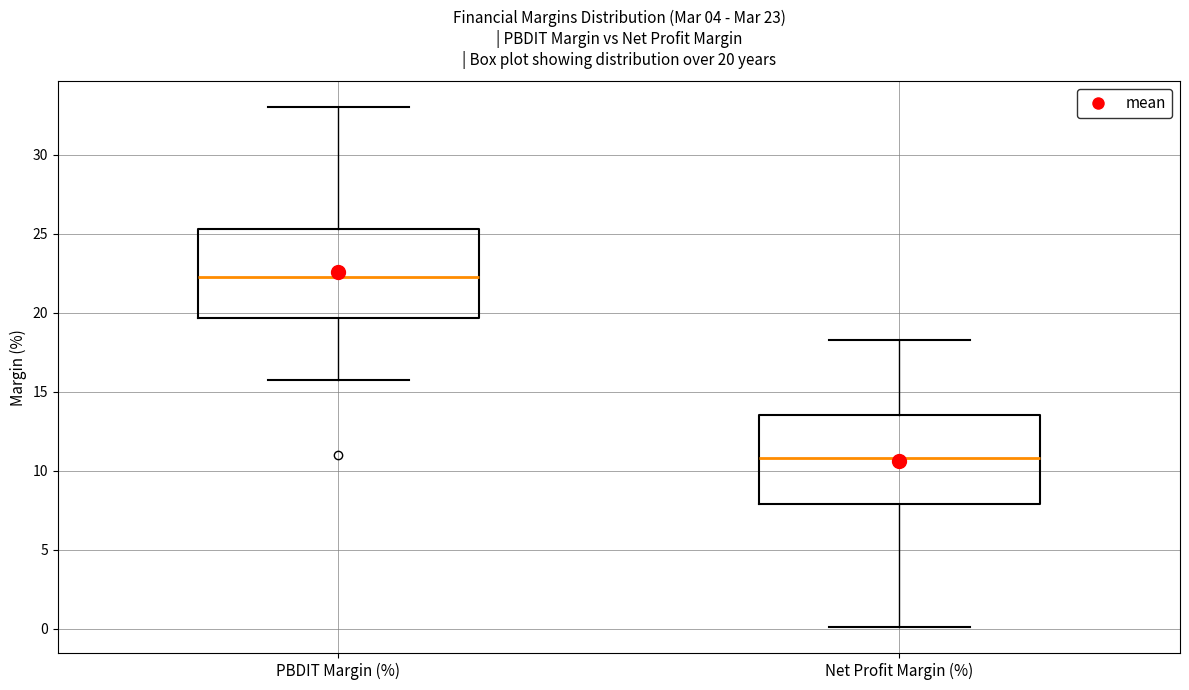

Which box's median line is the lowest?

Net Profit Margin (%)